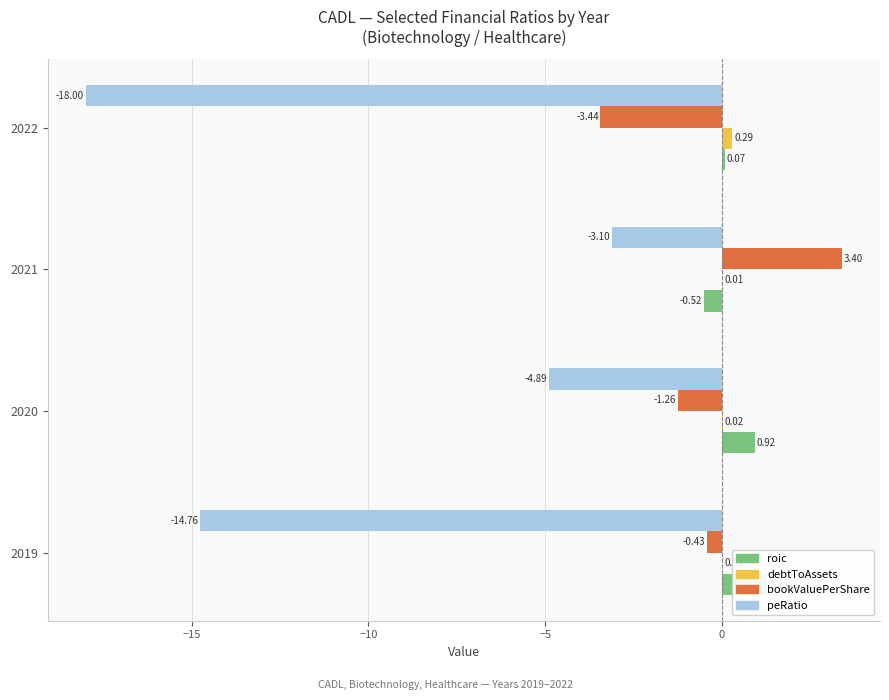

What is the value of the peRatio bar at the 4th from the left?

-18.0